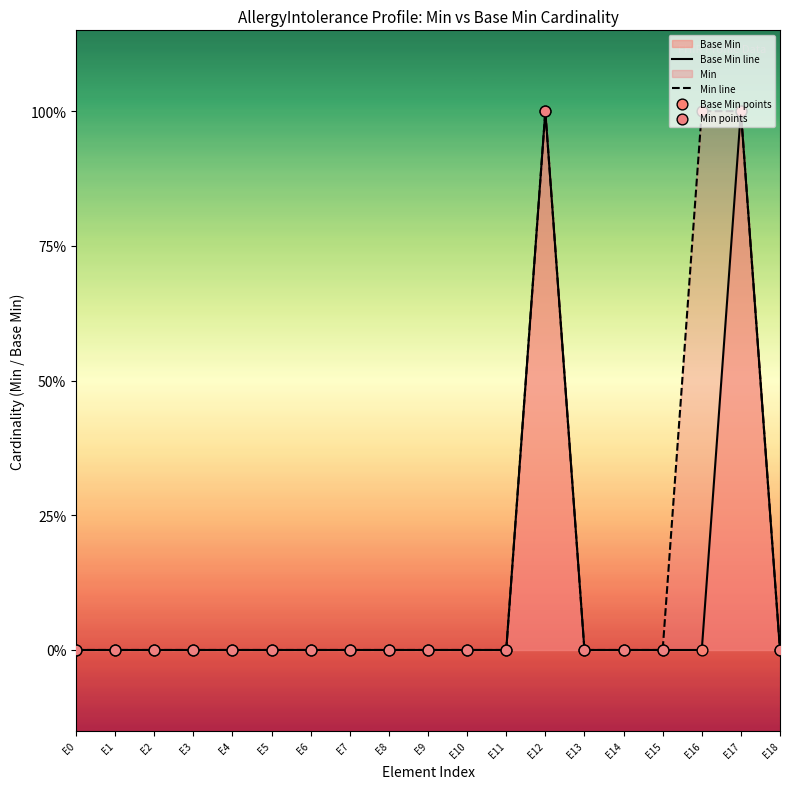

Which series reaches the minimum Y coordinate?

Base Min line